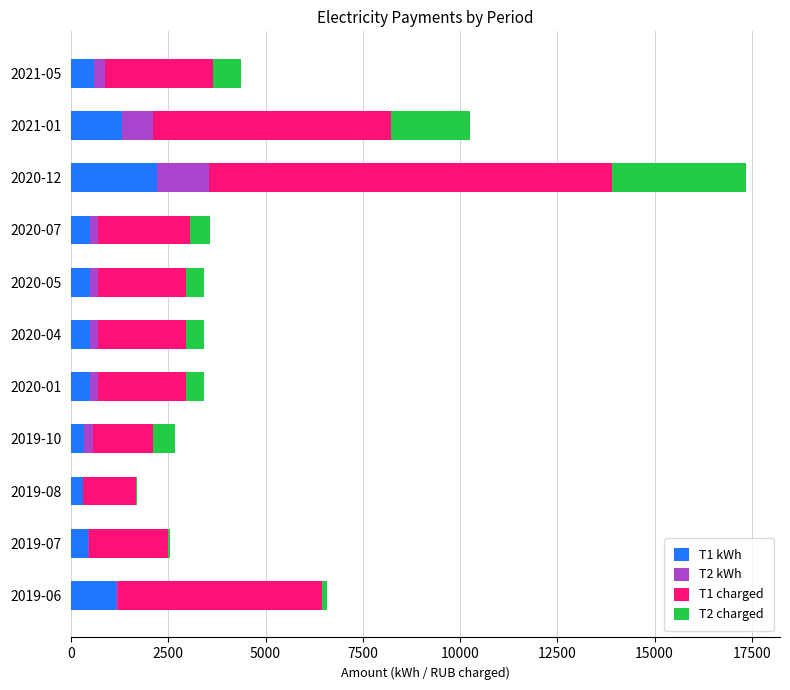

At which category is the sum across all series the highest?

2020-12